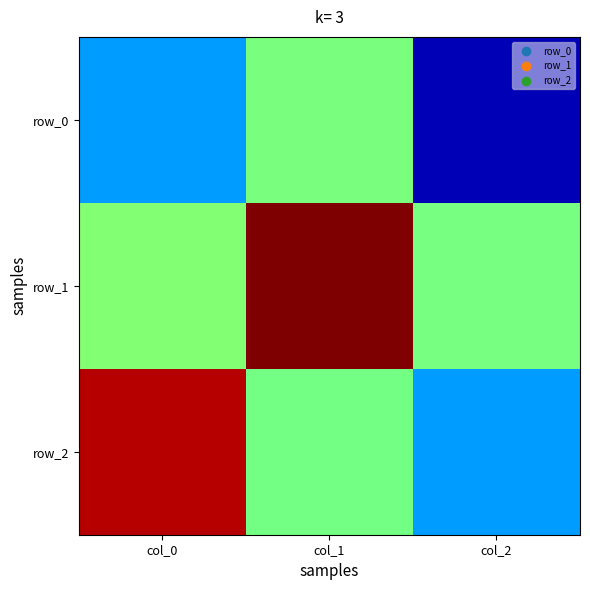

How many distinct data groups are displayed?

3